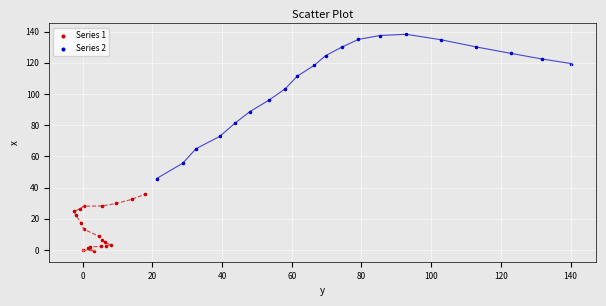

Which series has the largest Y range (max minus min)?

Series 2